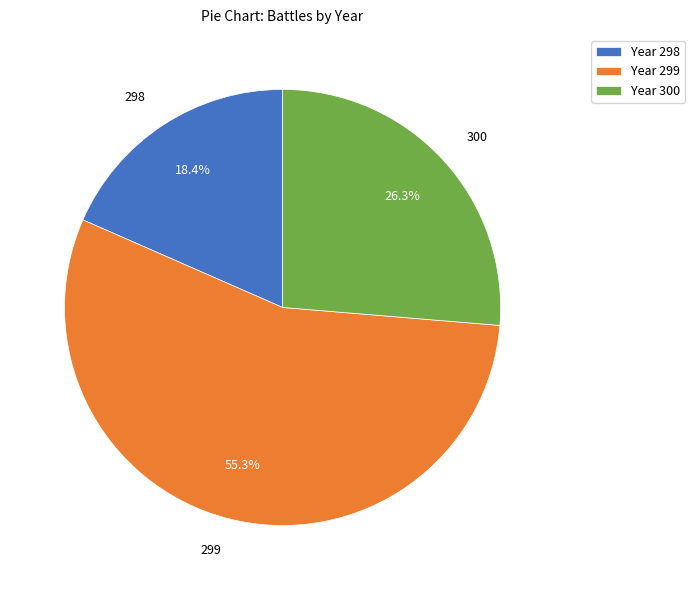

What is the largest slice in the pie chart?

Year 299